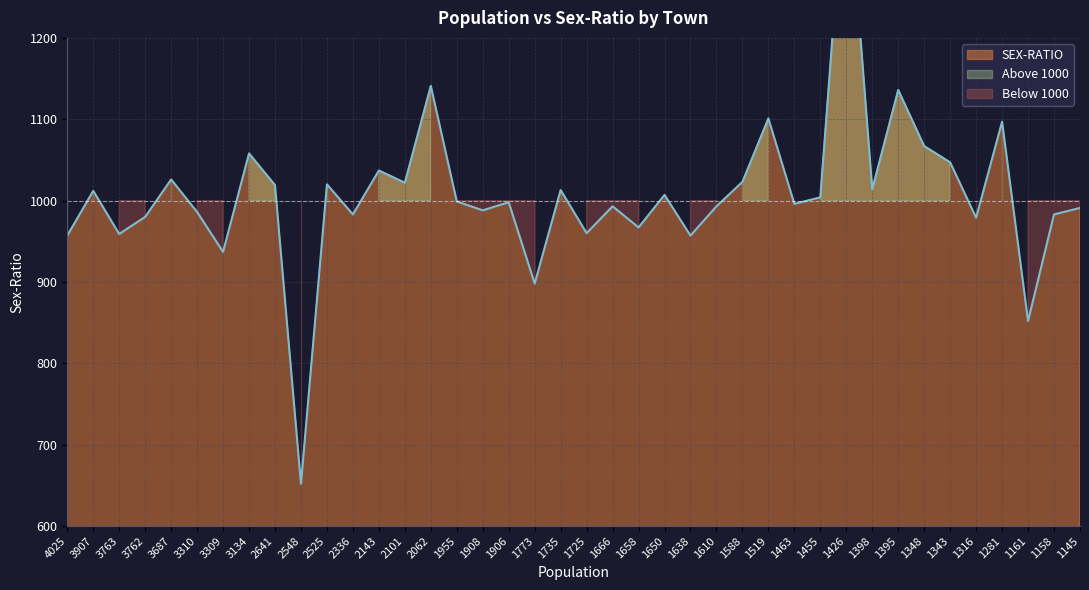

The chart shows a value of 1007 at 1650. True or false?

True